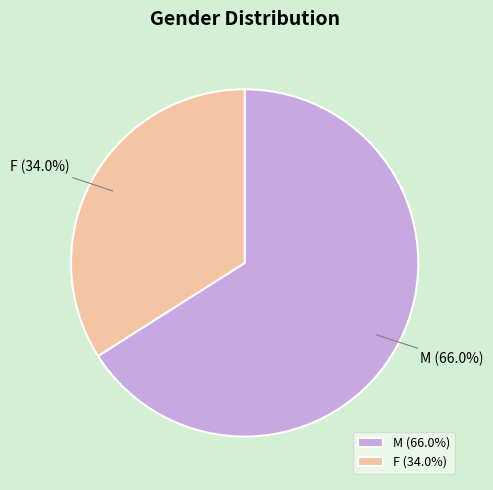

Count the number of slices in the pie.

2